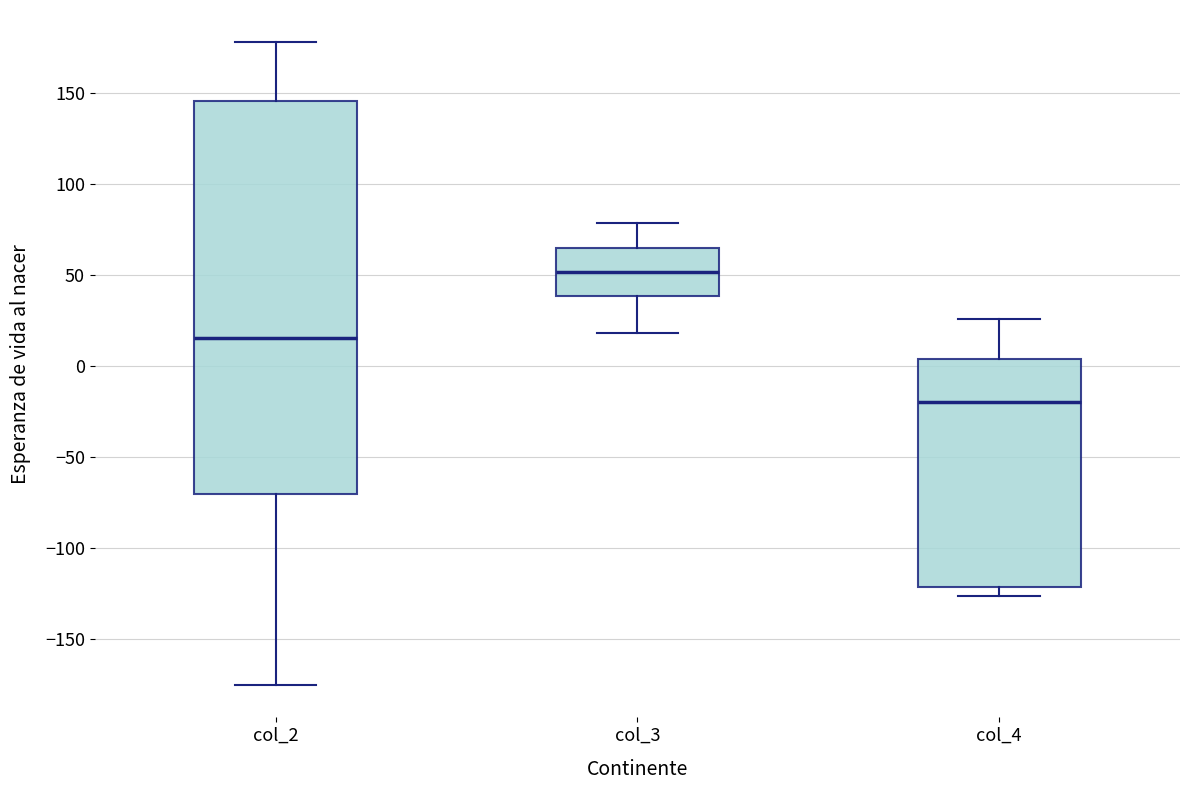

Reading left to right, read every box against the y-axis: the position of its median line, the range the box covers, and the ends of its whiskers. The values are not printed on the chart, so give them approximately, as read against the axis.

col_2: median 15, box -70 to 145, whiskers -175 to 180
col_3: median 50, box 40 to 65, whiskers 20 to 80
col_4: median -20, box -120 to 5, whiskers -125 to 25